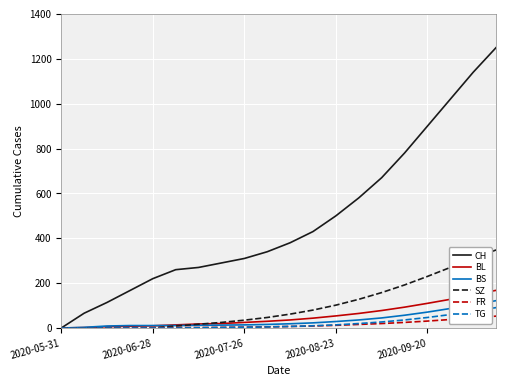

Count the number of categories in the chart.

20